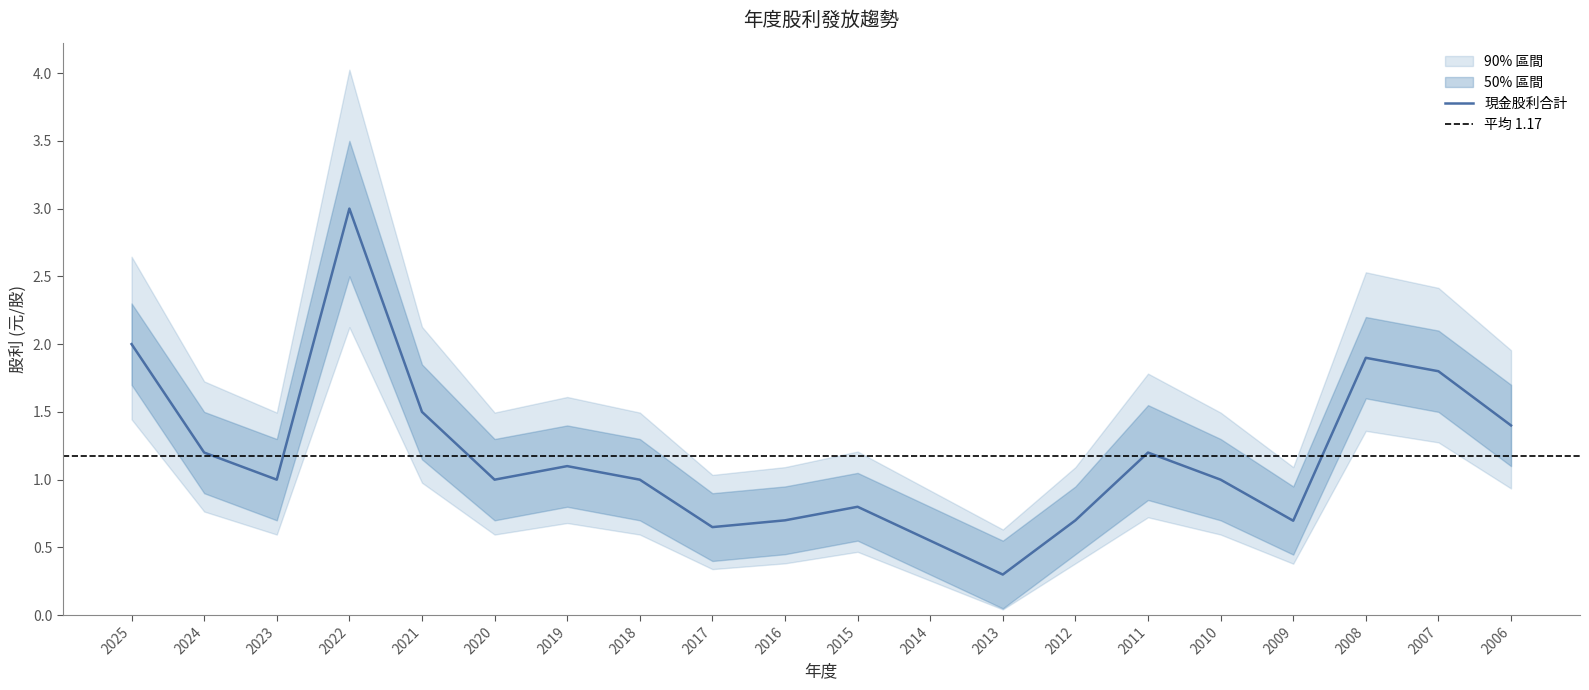

True or false: 下限 and 股利合計 intersect in this chart.

False